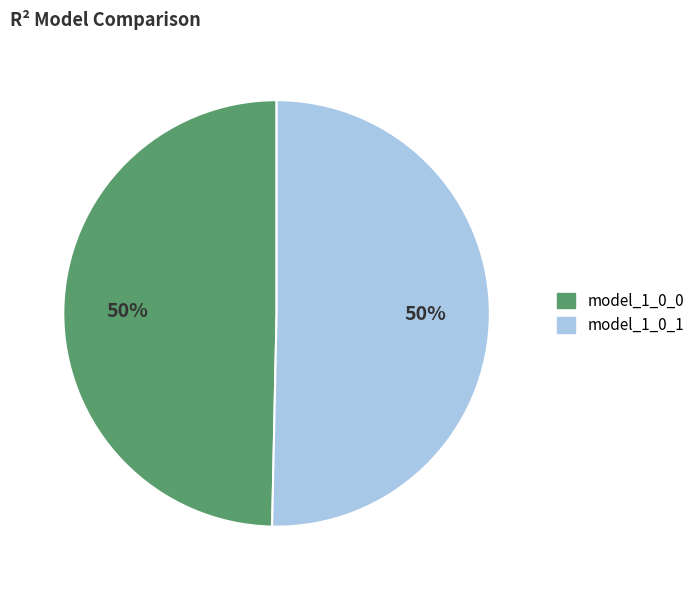

To the nearest percent, what percentage of the pie is model_1_0_1?

50%